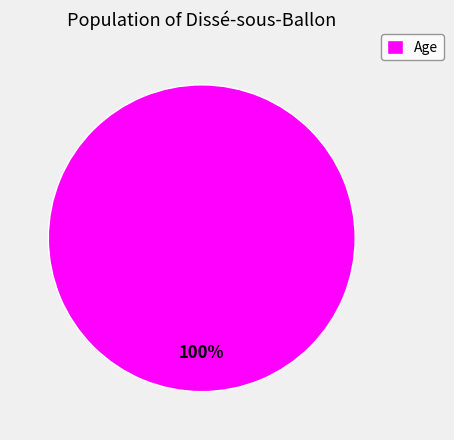

Rank the categories by value from lowest to highest.

Age